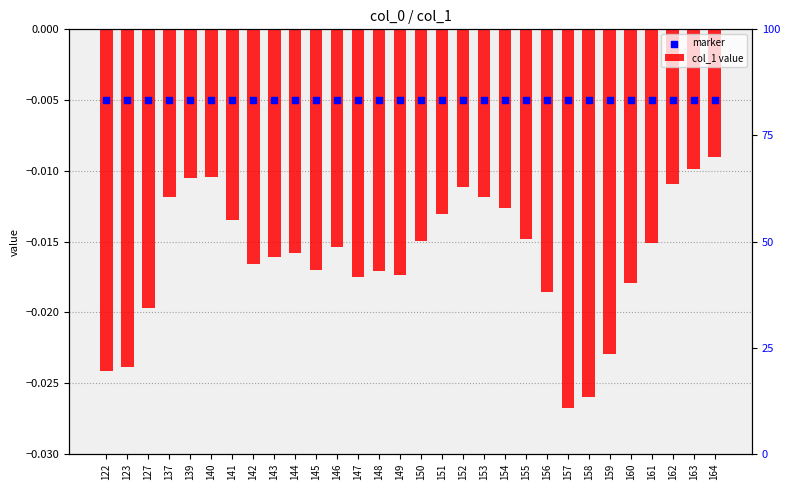

Which series has the widest spread of Y values?

col_1 value